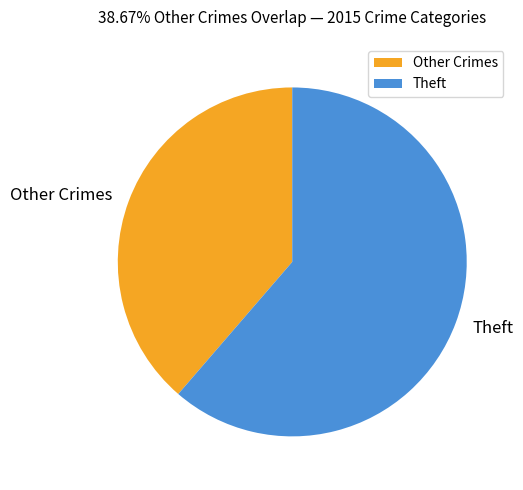

The Other Crimes slice represents 39% of the pie. True or false?

True